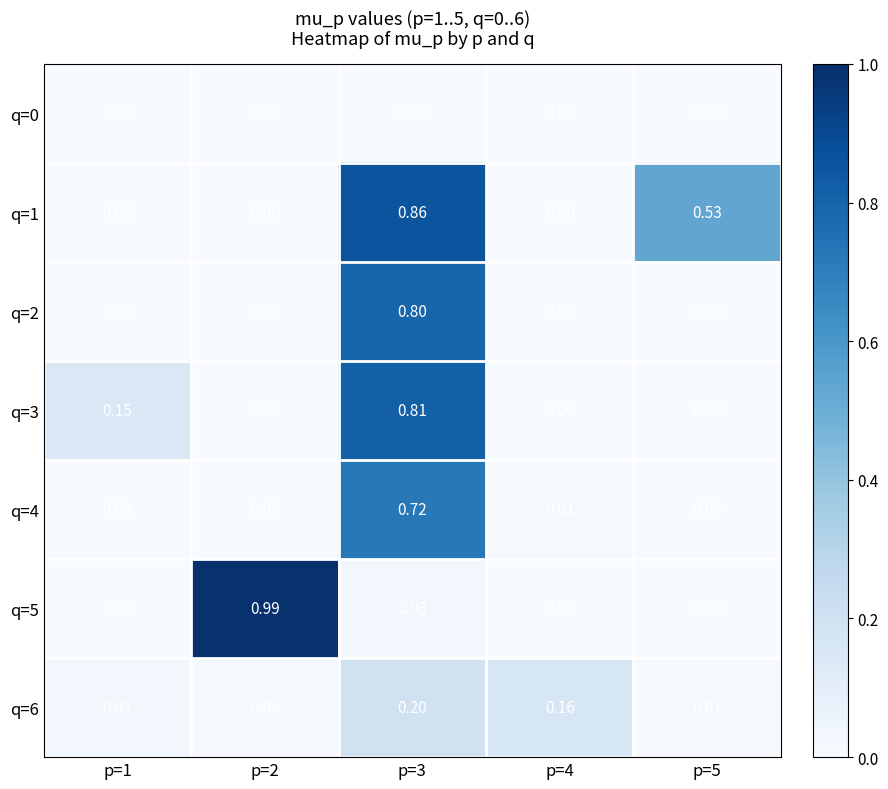

How many distinct data groups are displayed?

7